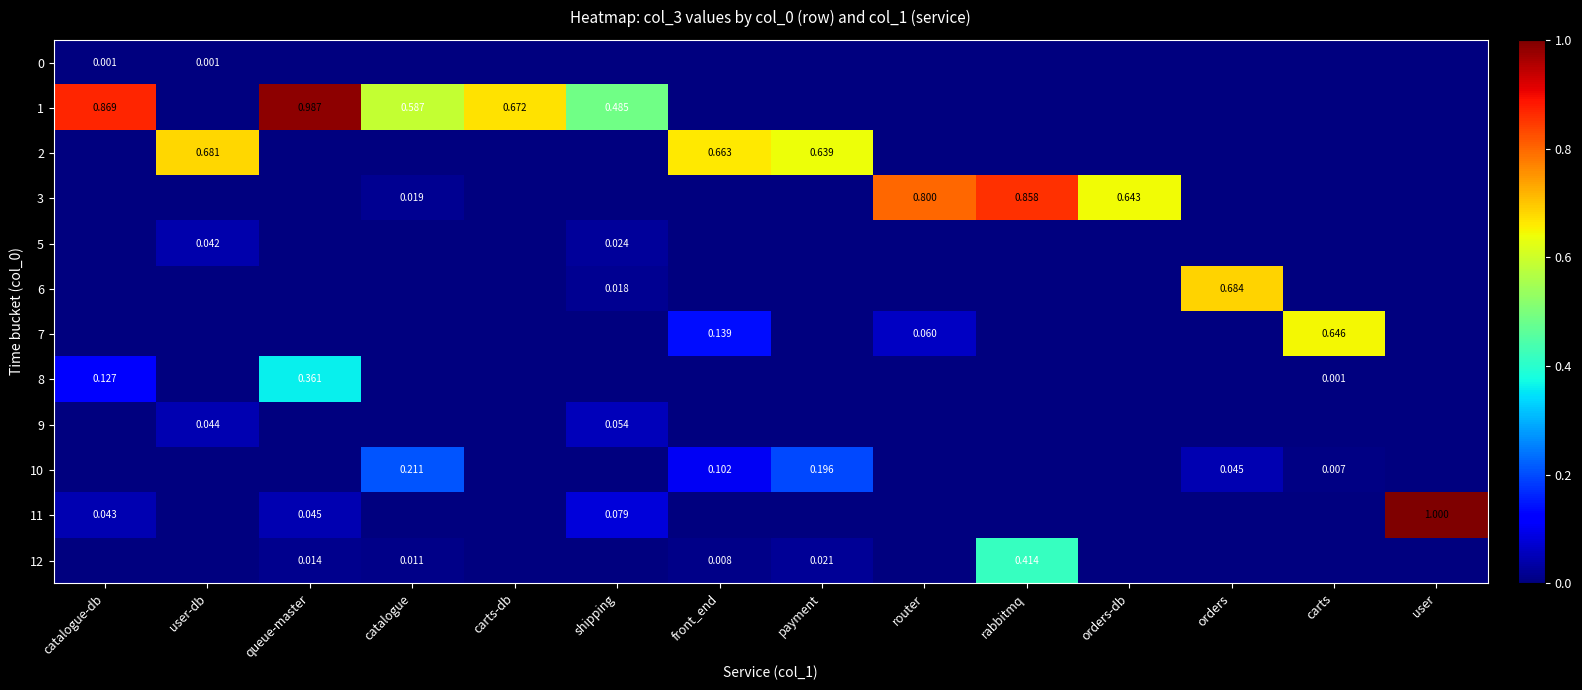

Is the value of 10 at front_end greater than the value of 7 at router?

Yes